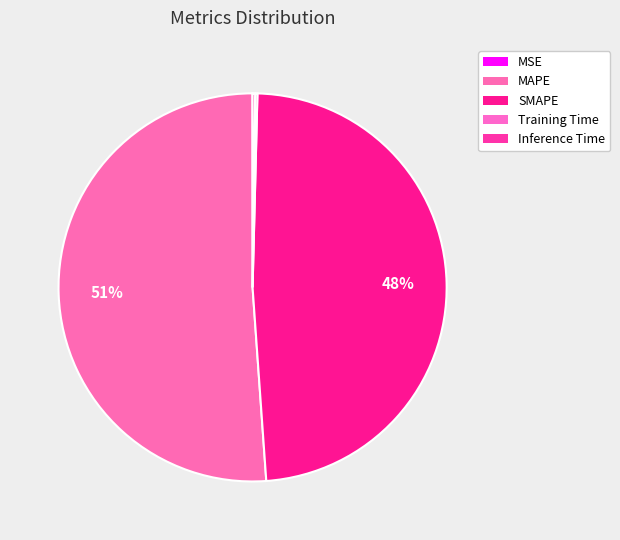

Which category has the smallest portion of the pie?

MSE